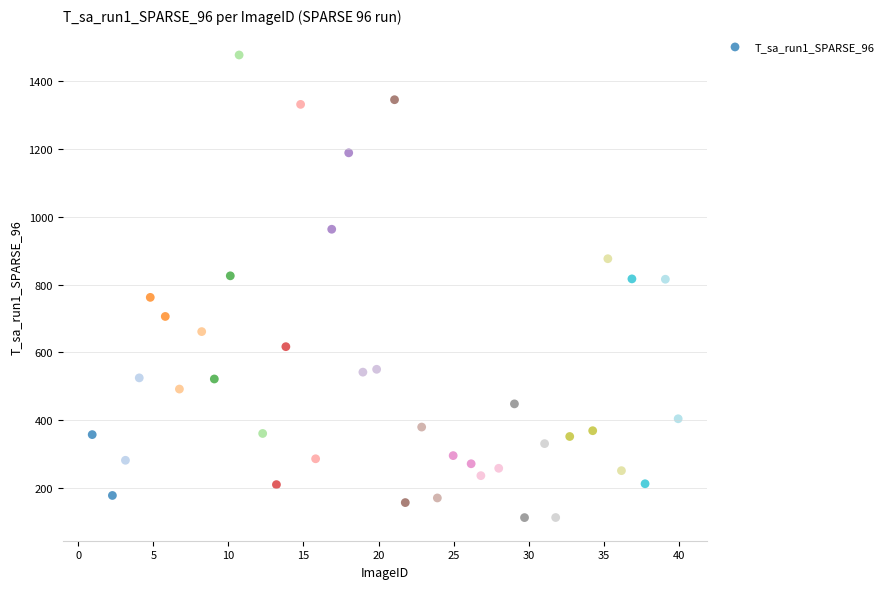

What is the range of Y values (max minus min)?

1363.1